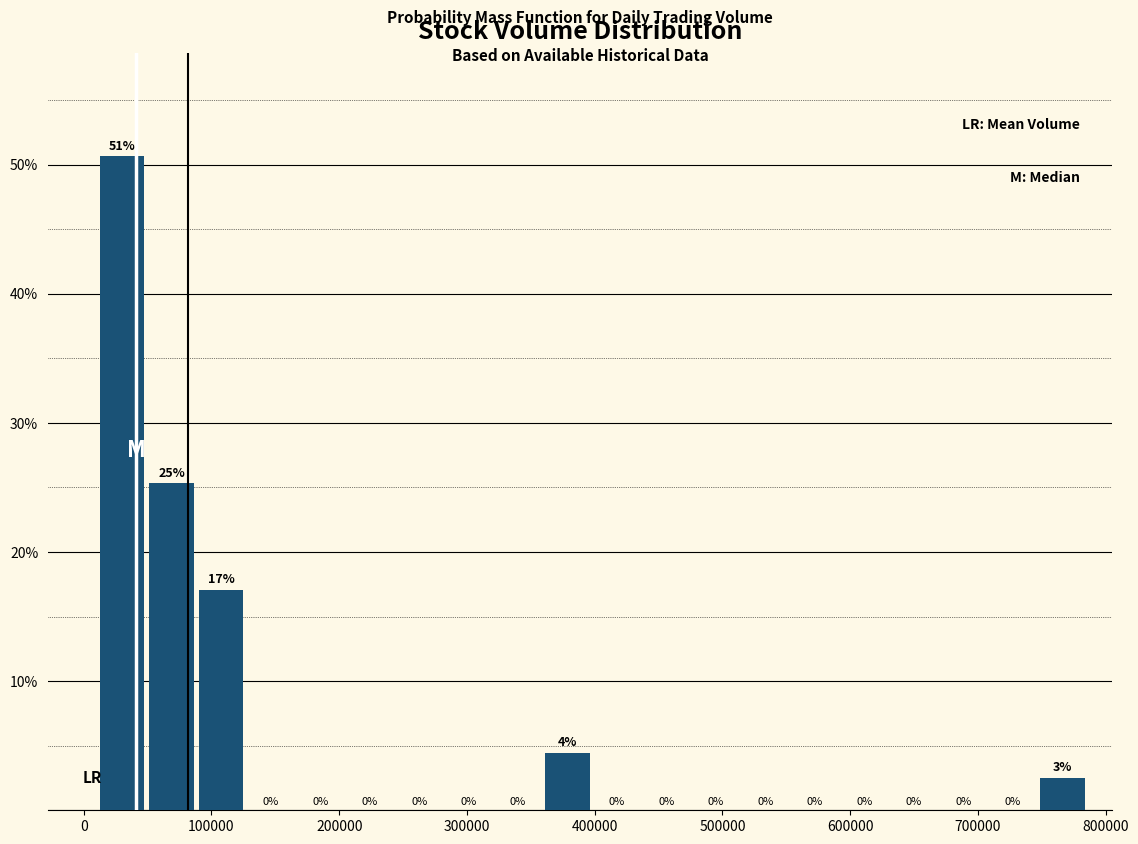

Around what value on the x-axis is the tallest bar? Give the approximate position of its centre, as read against the axis.

30000